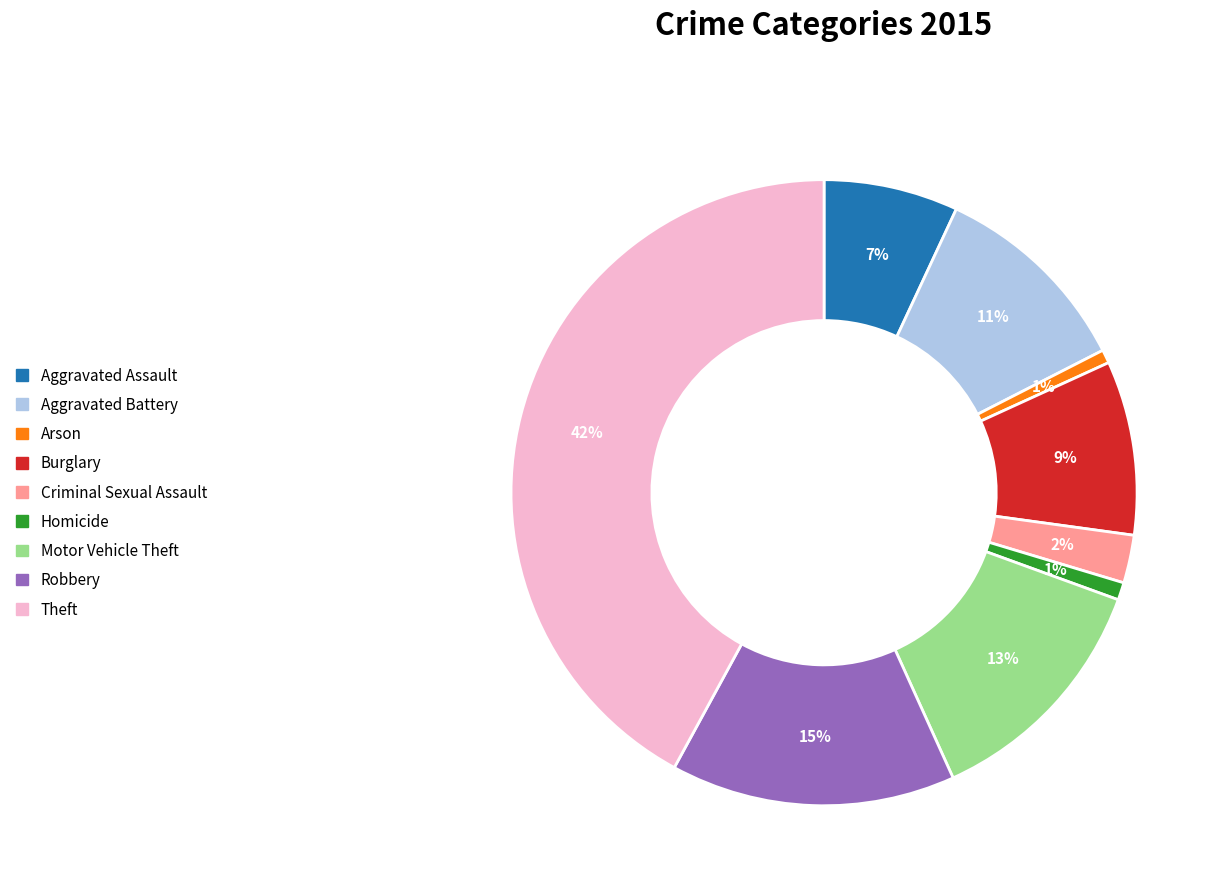

Is there a majority slice in this chart?

No